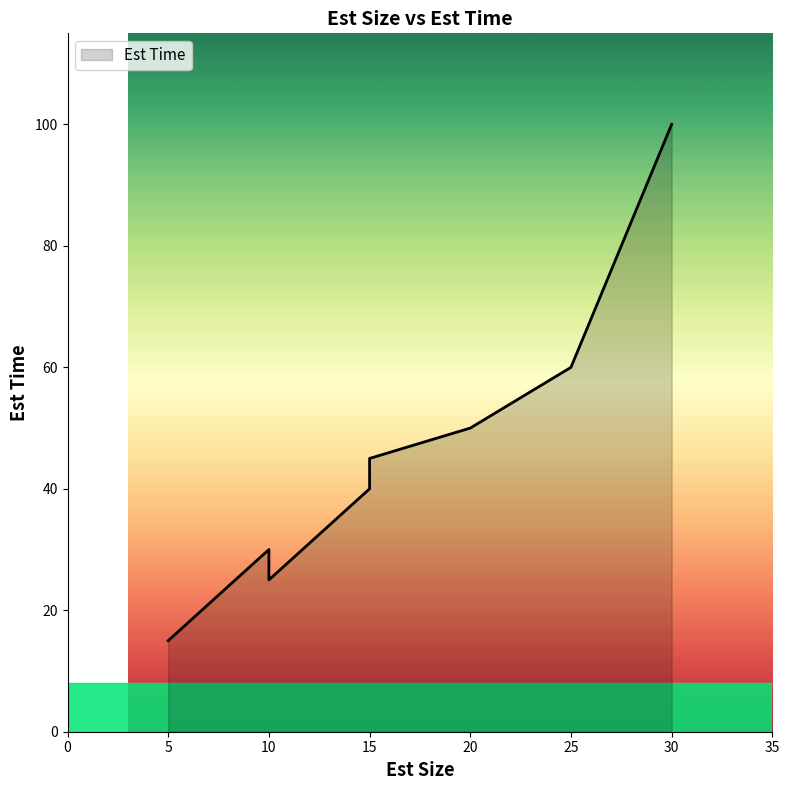

Rank the categories by value from highest to lowest.

30, 25, 20, 15, 15, 10, 10, 5